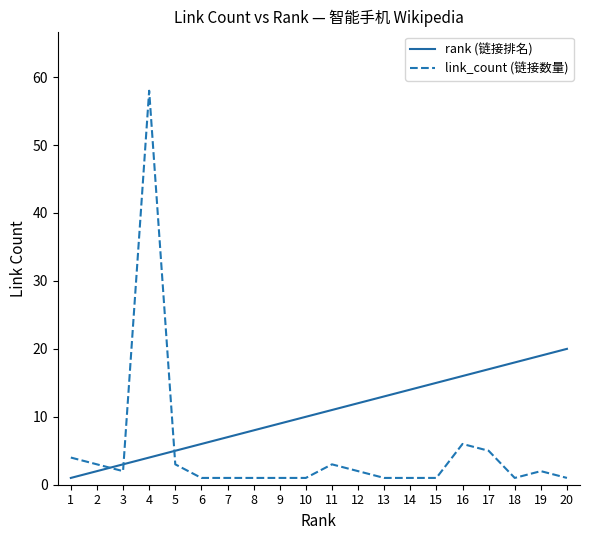

Does the chart display data point markers on the line(s)?

No